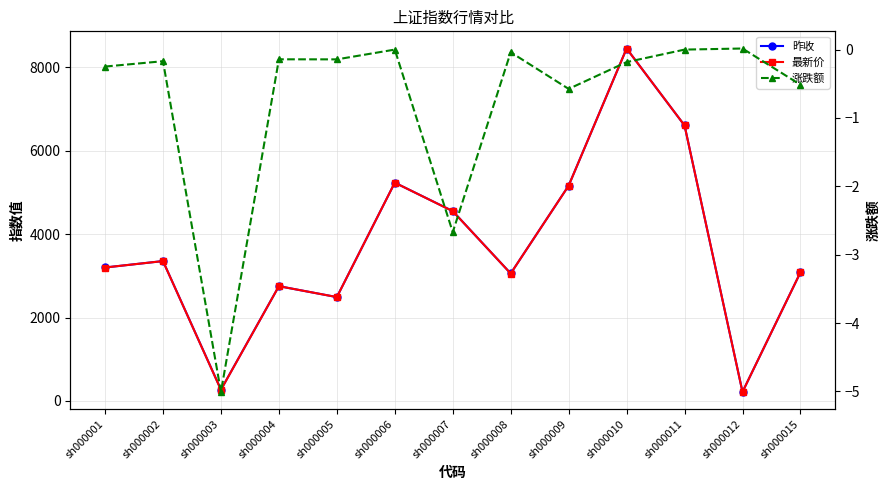

Which series has the widest spread of values?

昨收